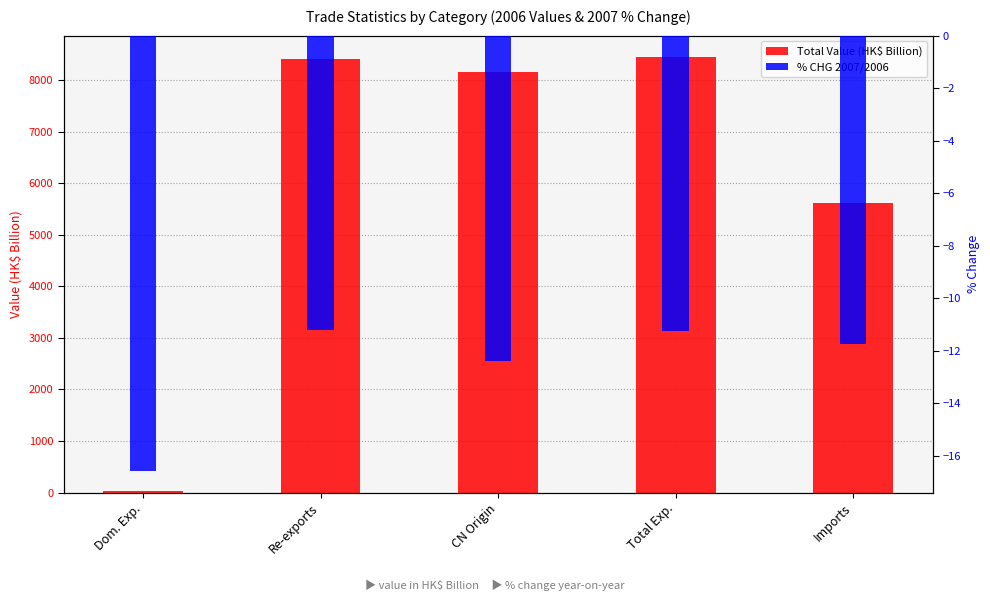

What is the sum of the Total Value (HK$ Billion) values at Dom. Exp. and CN Origin?

8194.7